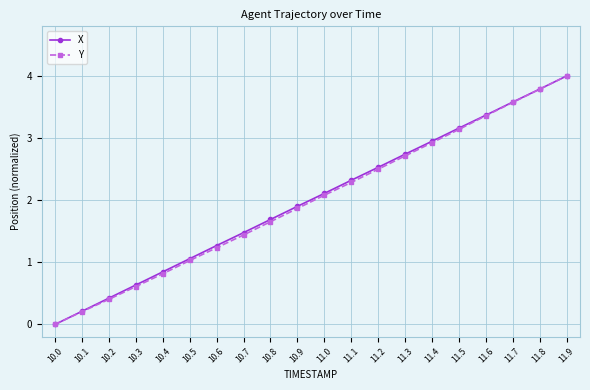

How many lines are shown in the chart?

2